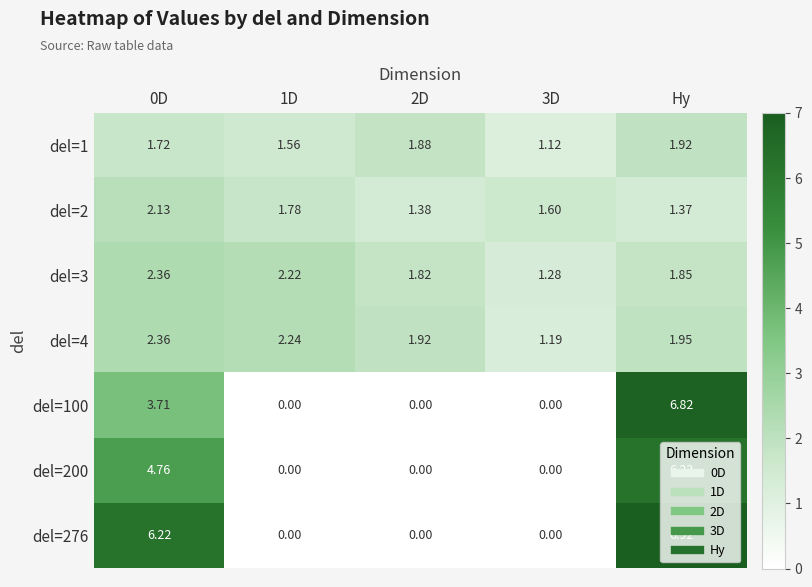

Is the value of del=2 at 1D greater than the value of del=3 at Hy?

No